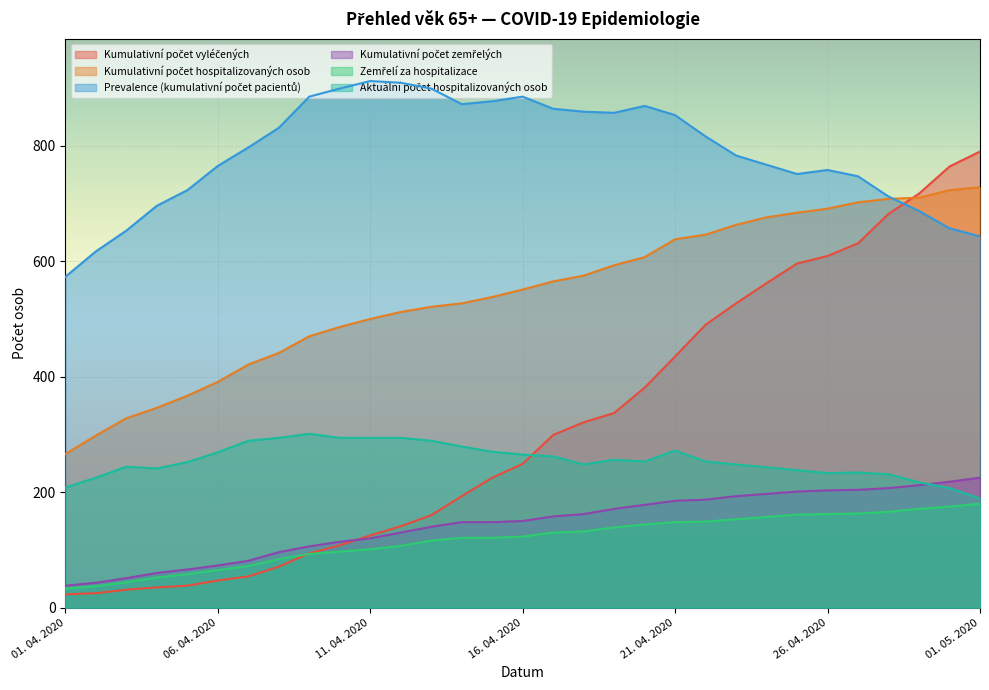

The Zemřelí za hospitalizace series shows 197 at 17. 04. 2020. True or false?

False